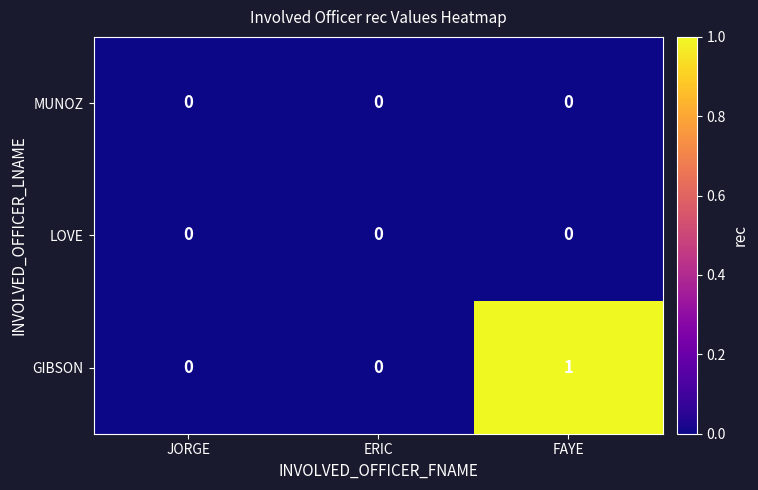

How many categories are shown in the chart?

3